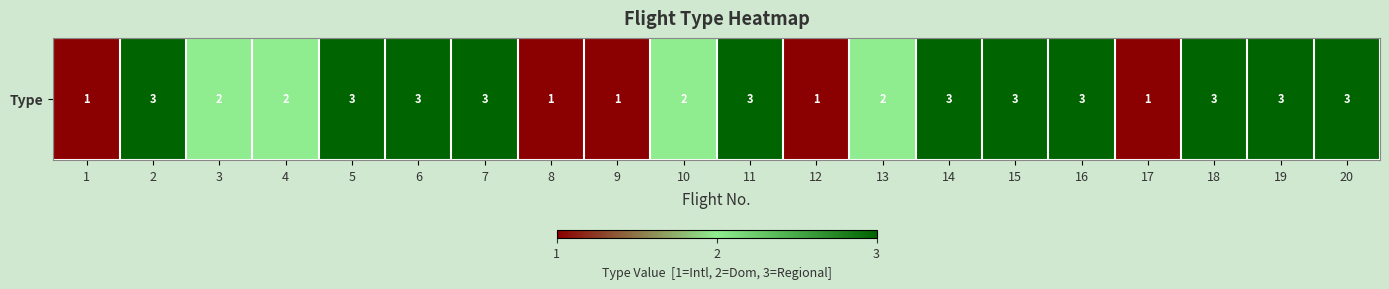

Which category has the lowest value across all series?

1